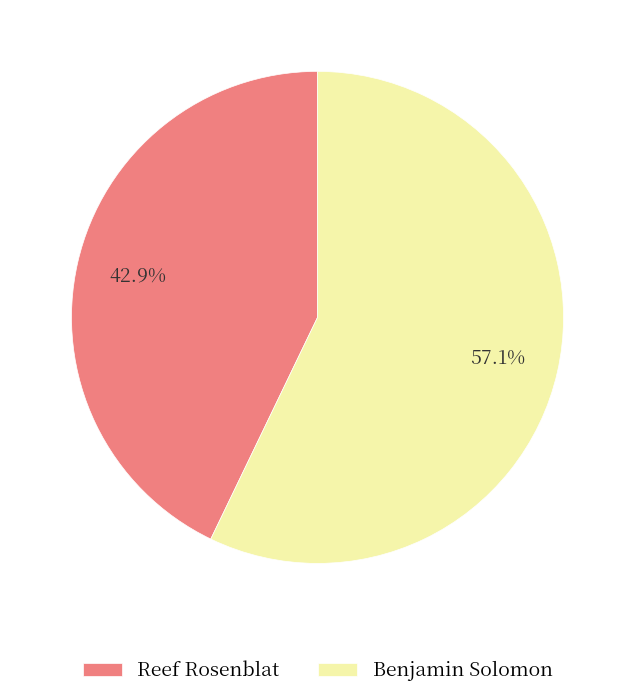

Which category has the biggest portion of the pie?

Benjamin Solomon